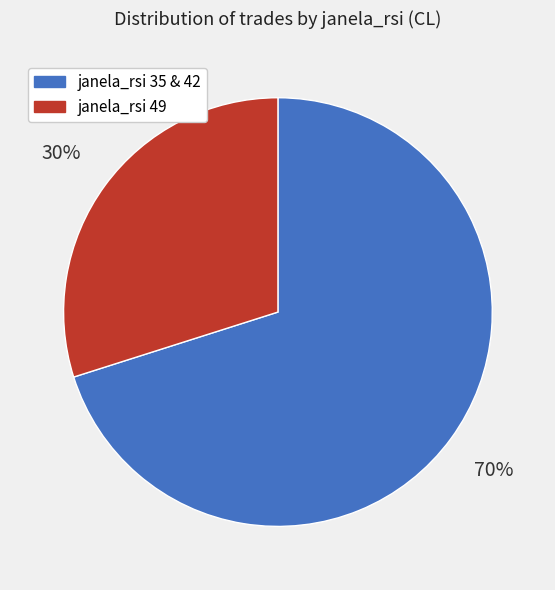

Count the number of slices in the pie.

2